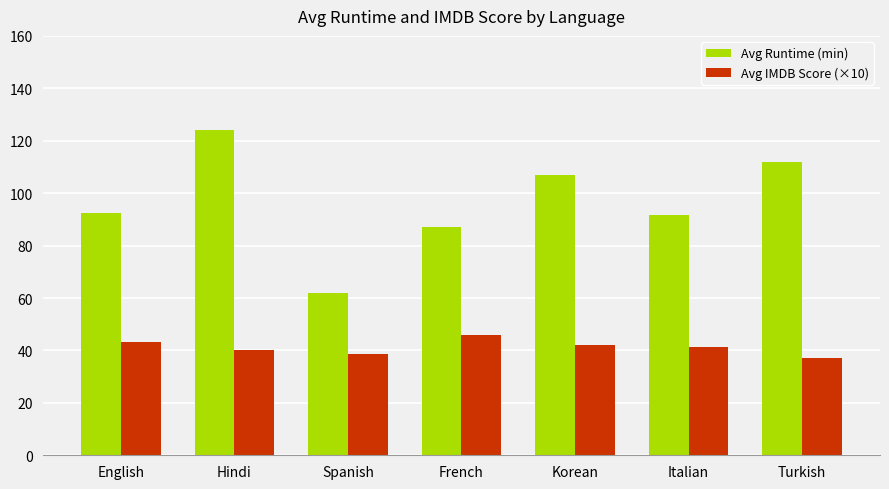

What position from the left is Turkish?

7